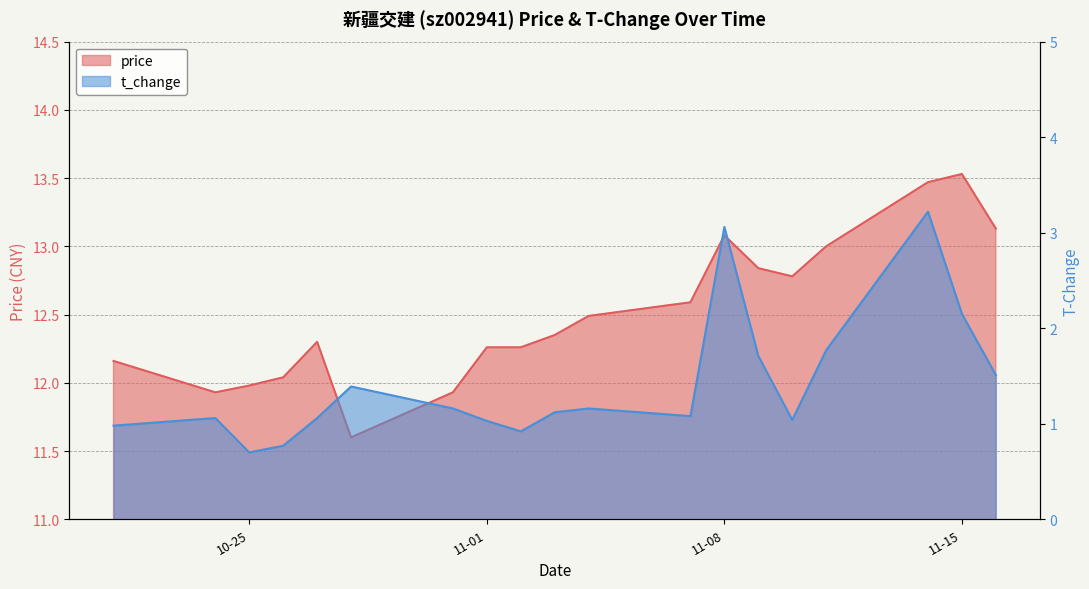

What is the difference between the t_change values at 2022-11-08 and 2022-10-28?

1.7